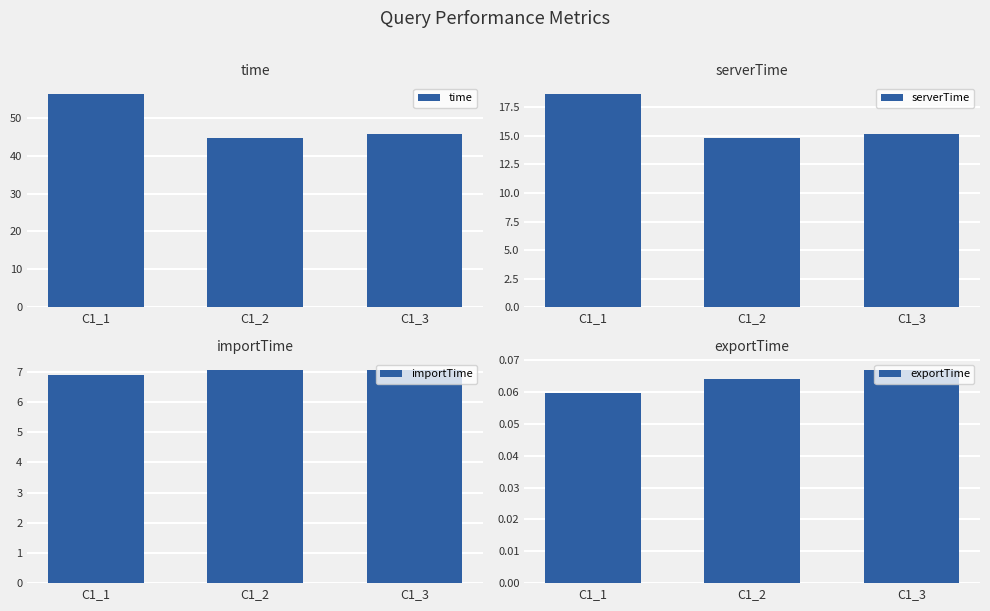

What is the average value of the serverTime series?

16.2